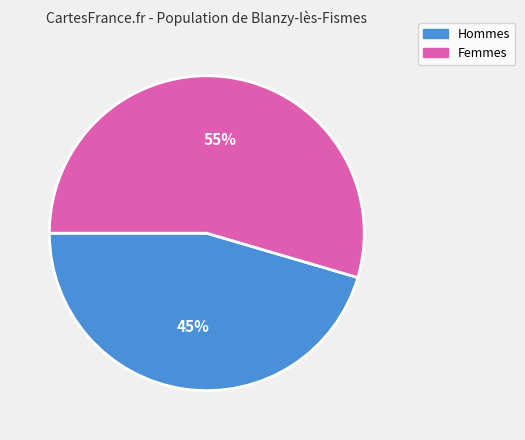

Is there any slice that represents more than half of the pie?

Yes